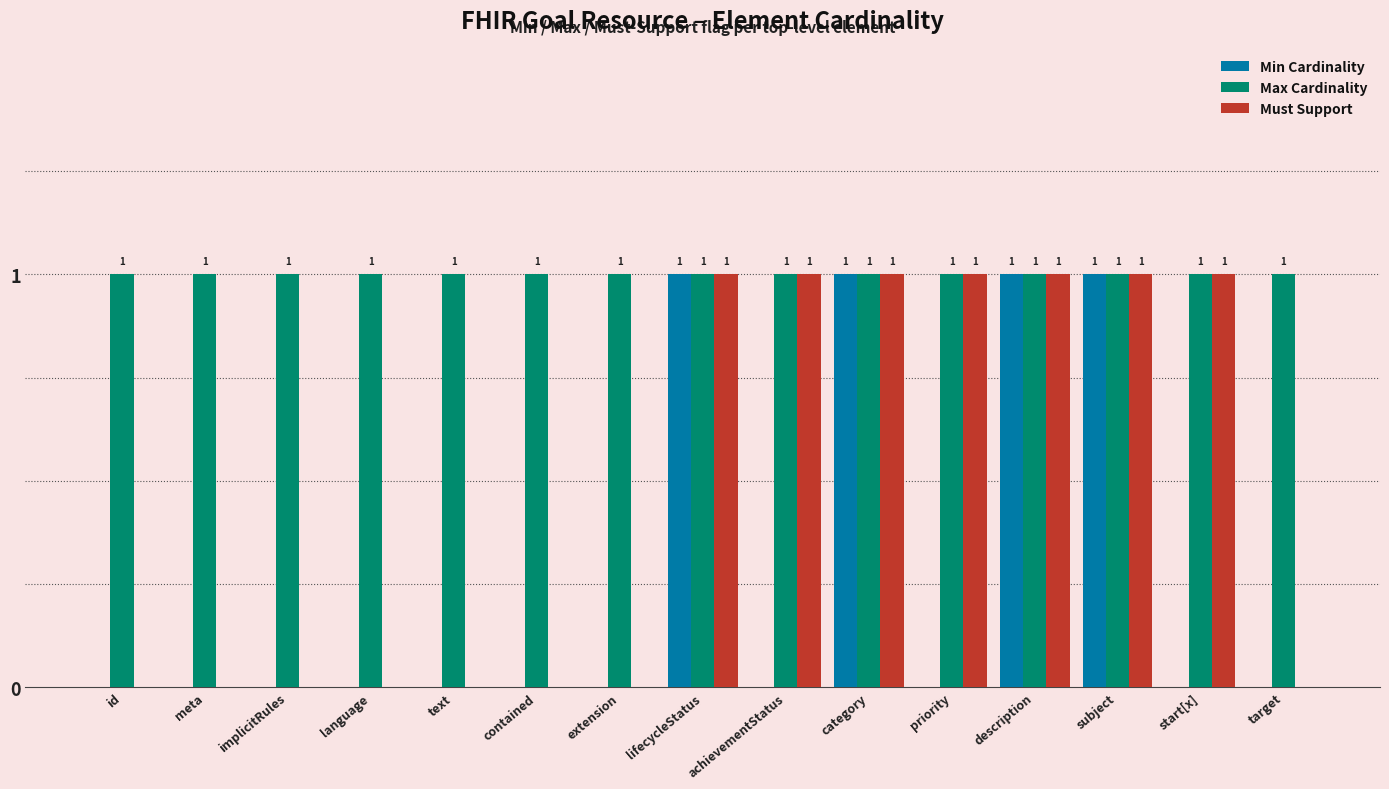

Reading right to left, list all the values displayed in this chart.

Min Cardinality: 0	0	1	1	0	1	0	1	0	0	0	0	0	0	0
Max Cardinality: 1	1	1	1	1	1	1	1	1	1	1	1	1	1	1
Must Support: 0	1	1	1	1	1	1	1	0	0	0	0	0	0	0